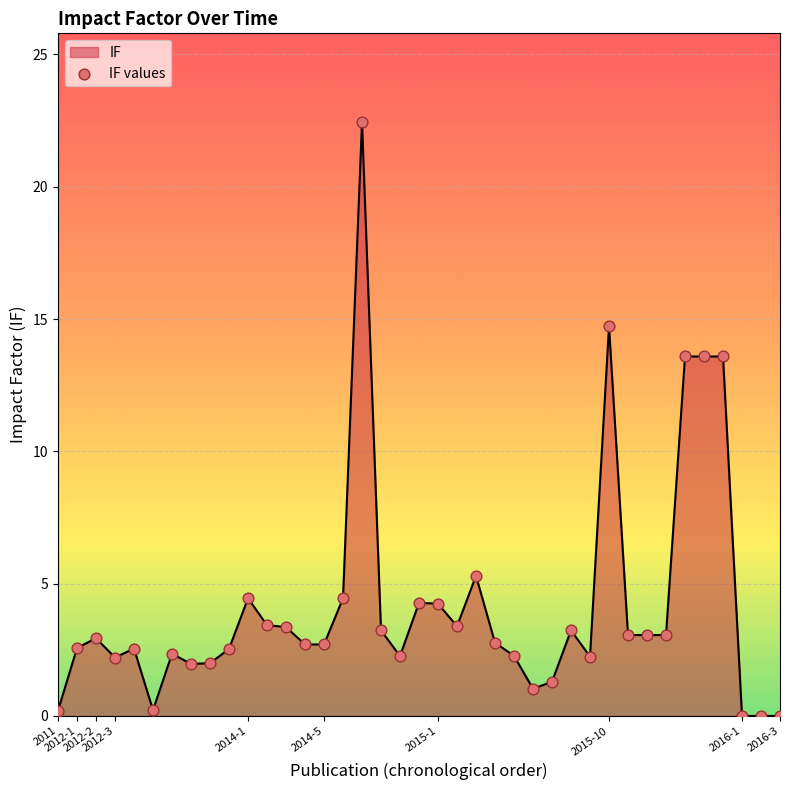

What is the difference between the maximum and minimum values?

22.4